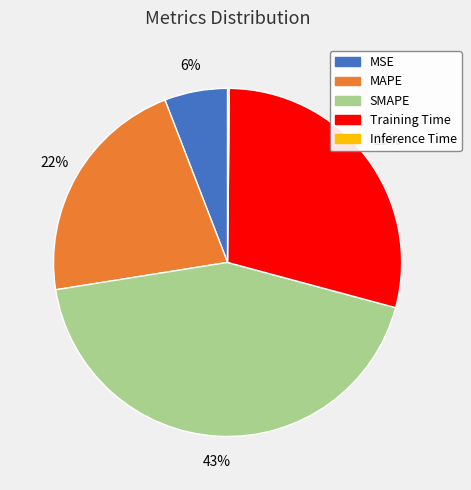

Is it true that SMAPE is 43% of the pie?

True